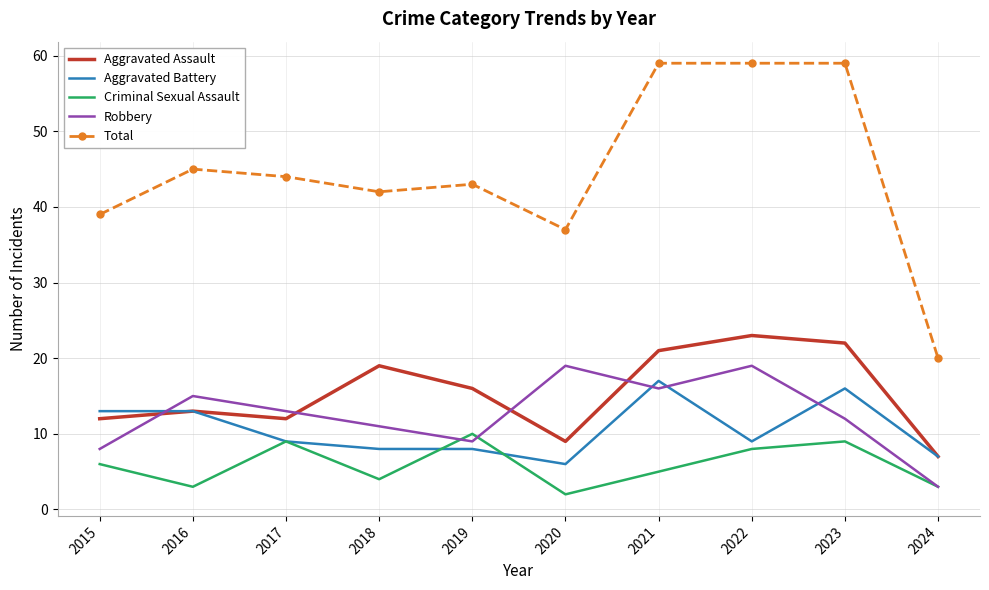

Between which two adjacent categories do Aggravated Assault and Robbery first intersect?

2015 and 2016